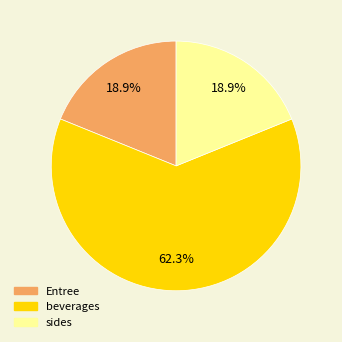

Does any single category account for the majority?

Yes